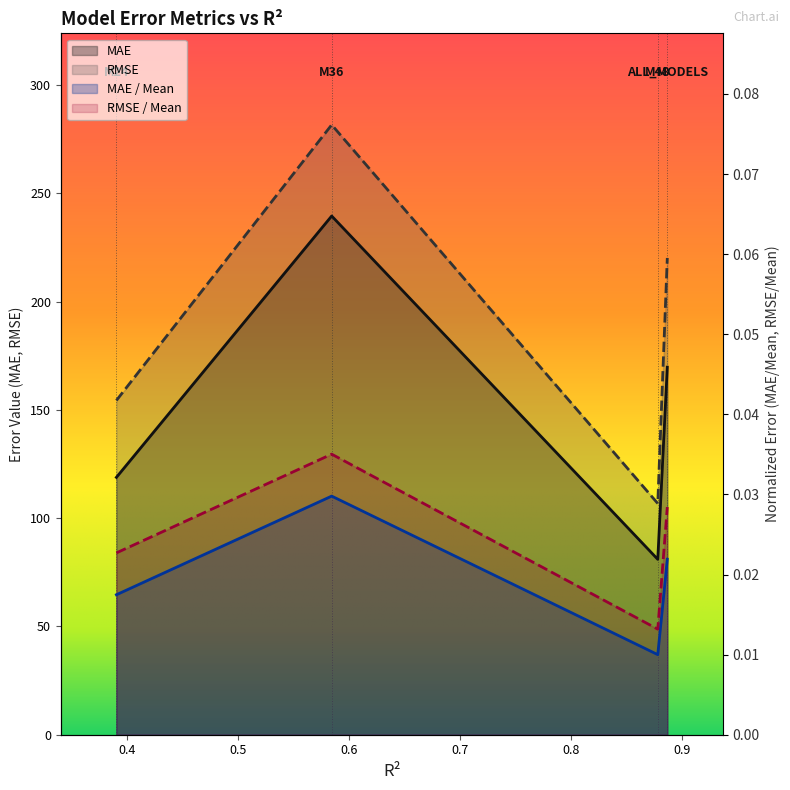

Which series has the widest spread of values?

RMSE